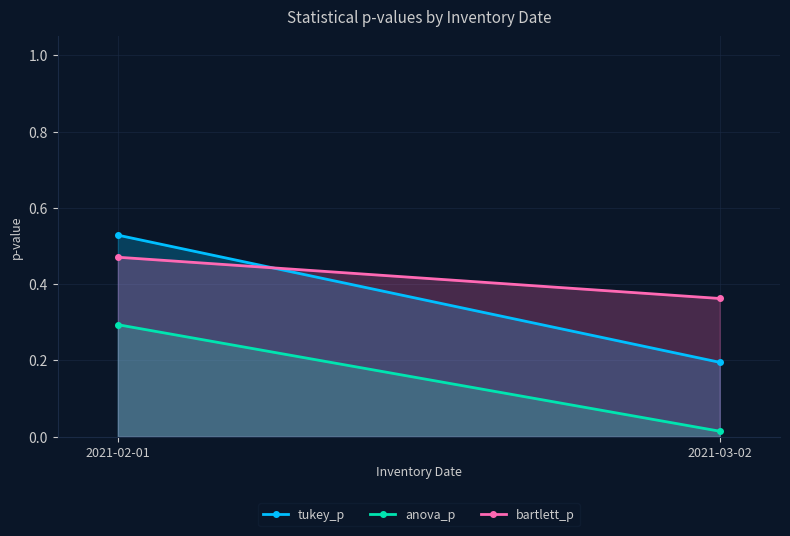

What is the average value of the anova_p series?

0.2